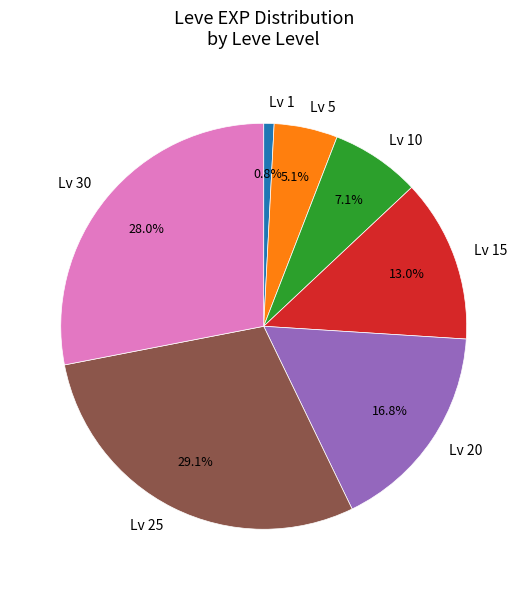

How many segments does this pie chart have?

7